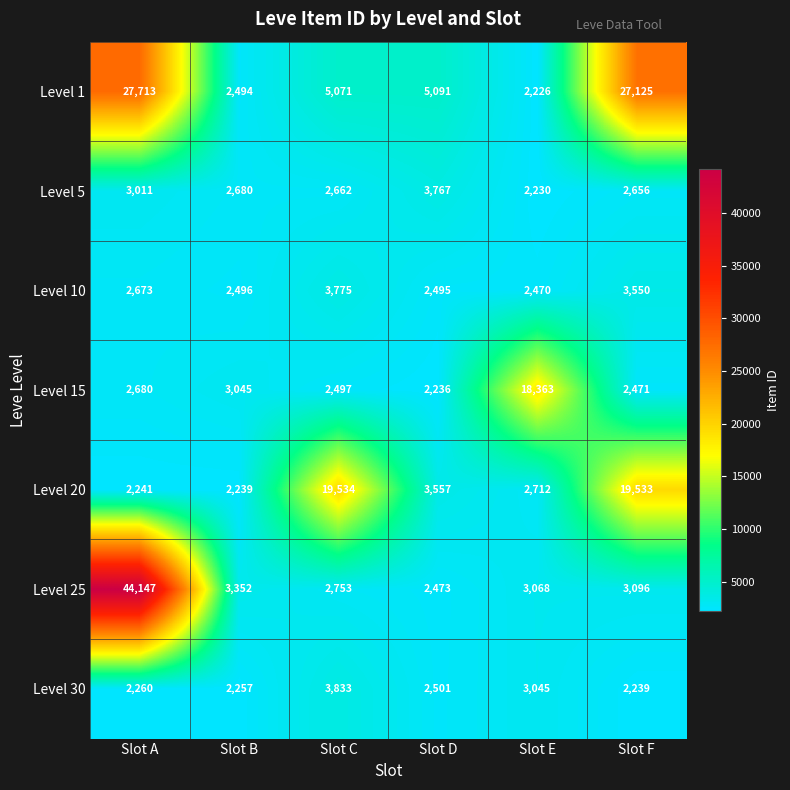

What is the average value of the Level 20 series?

8303